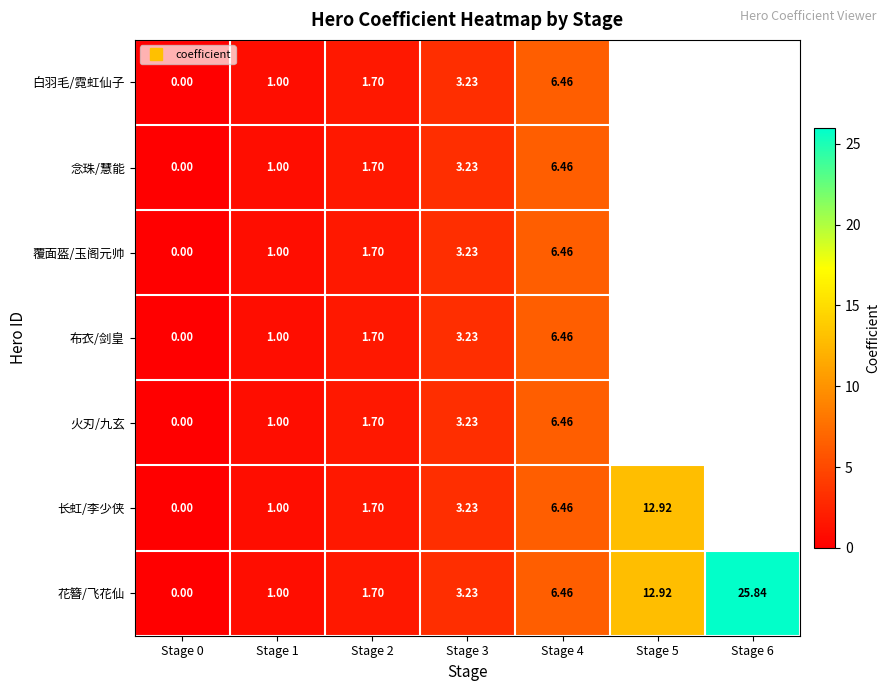

At which label is 长虹/李少侠 closest to 6?

Stage 4